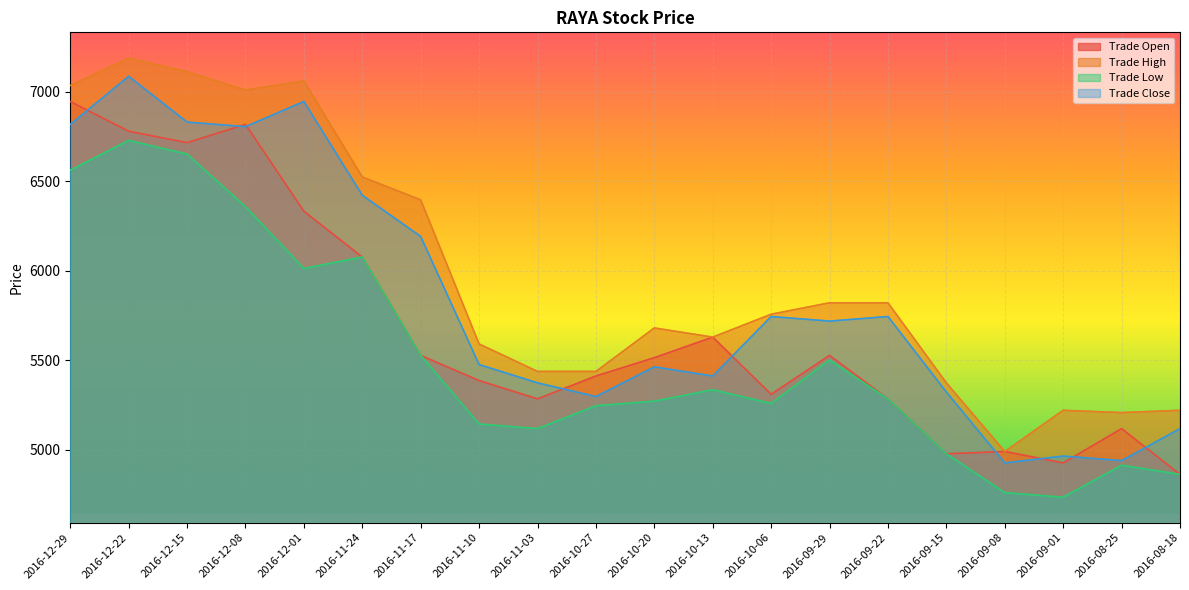

Is the value of Trade High at 2016-10-06 greater than the value of Trade Open at 2016-09-29?

Yes